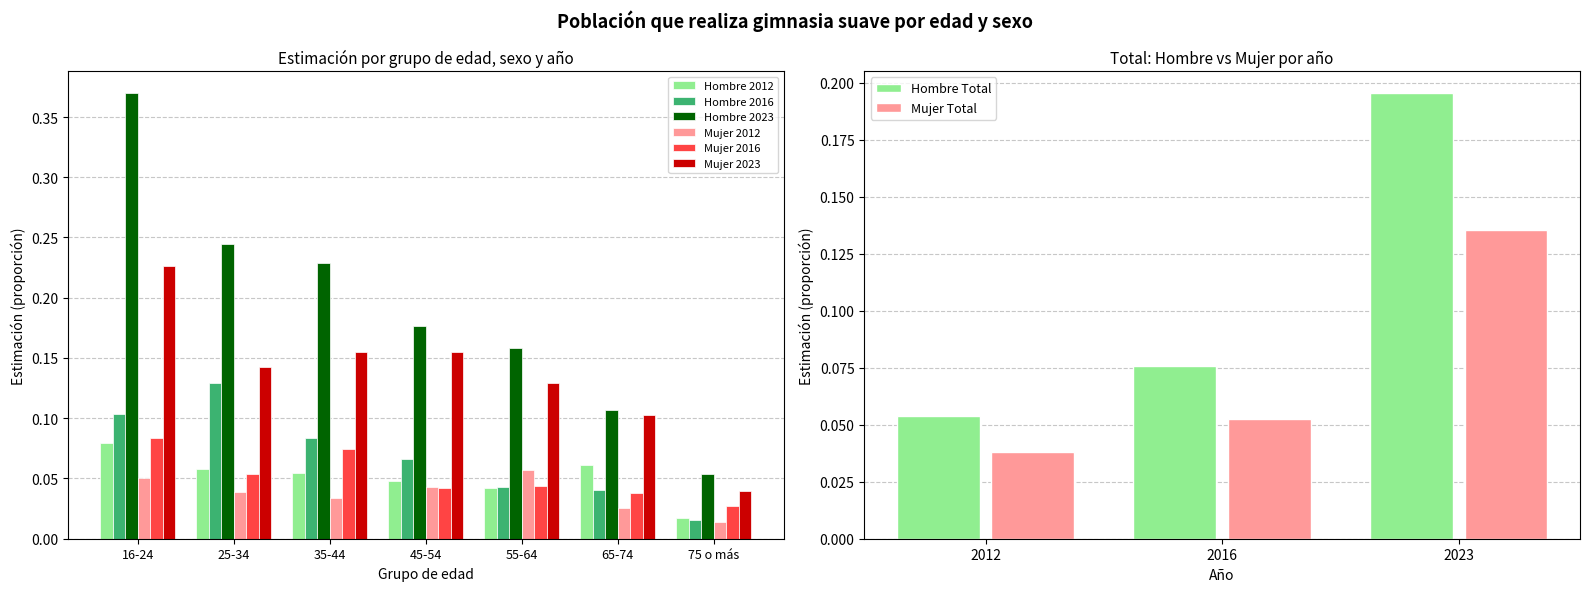

What is the sum of all Mujer 2012 values?

0.3